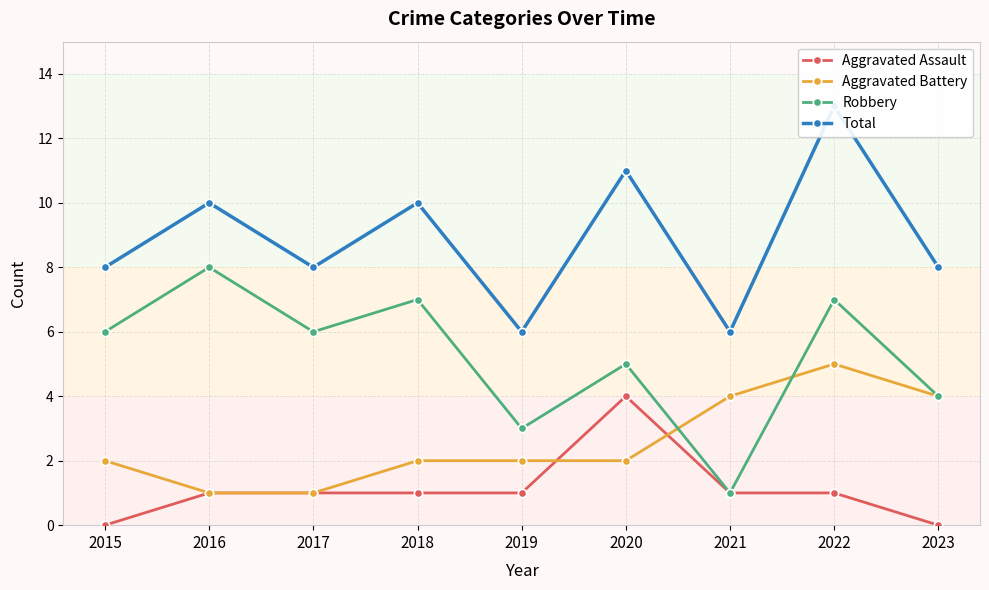

What is the lowest value of the Total series?

6